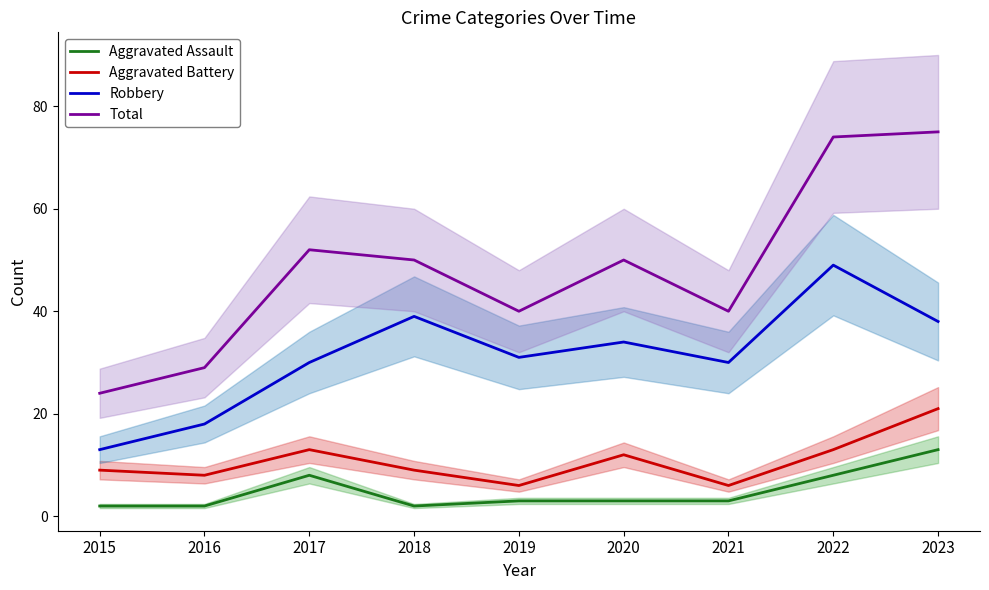

Where is Aggravated Battery nearest to the value 13?

2017